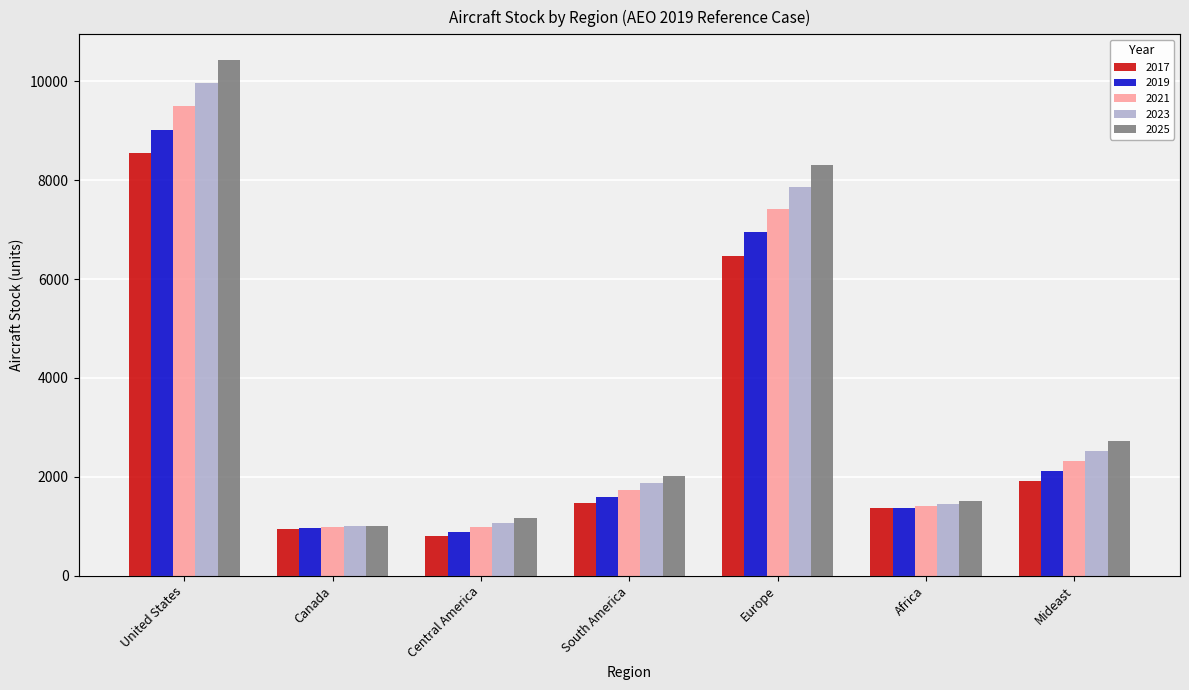

What is the label of the 5th bar from the right?

Central America